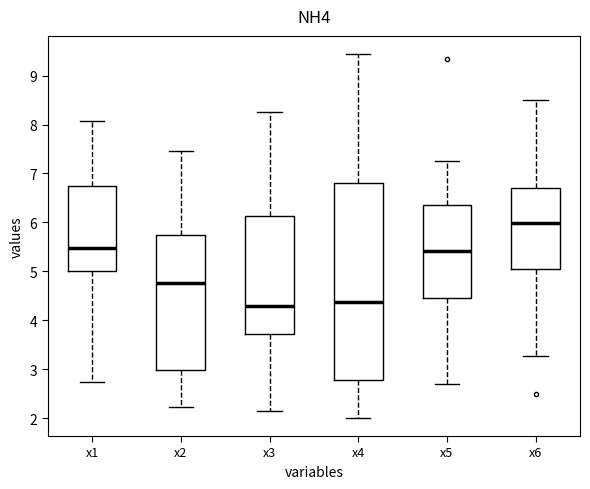

Reading left to right, read every box against the y-axis: the position of its median line, the range the box covers, and the ends of its whiskers. The values are not printed on the chart, so give them approximately, as read against the axis.

x1: median 5.5, box 5.0 to 6.7, whiskers 2.7 to 8.1
x2: median 4.8, box 3.0 to 5.7, whiskers 2.2 to 7.5
x3: median 4.3, box 3.7 to 6.1, whiskers 2.2 to 8.3
x4: median 4.4, box 2.8 to 6.8, whiskers 2.0 to 9.4
x5: median 5.4, box 4.5 to 6.4, whiskers 2.7 to 7.2
x6: median 6.0, box 5.0 to 6.7, whiskers 3.3 to 8.5